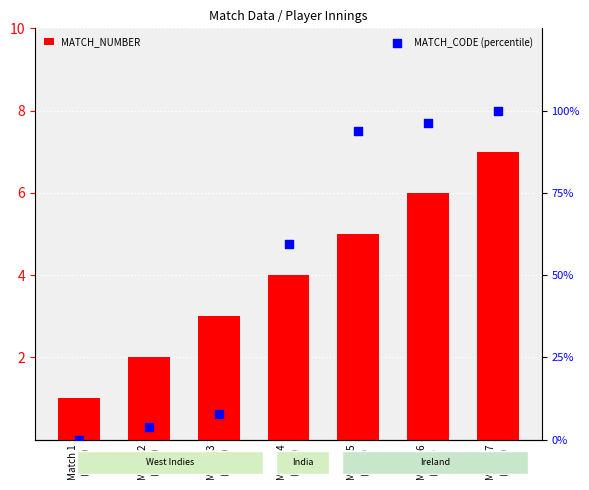

Which series contains the highest Y value?

MATCH_CODE (percentile)